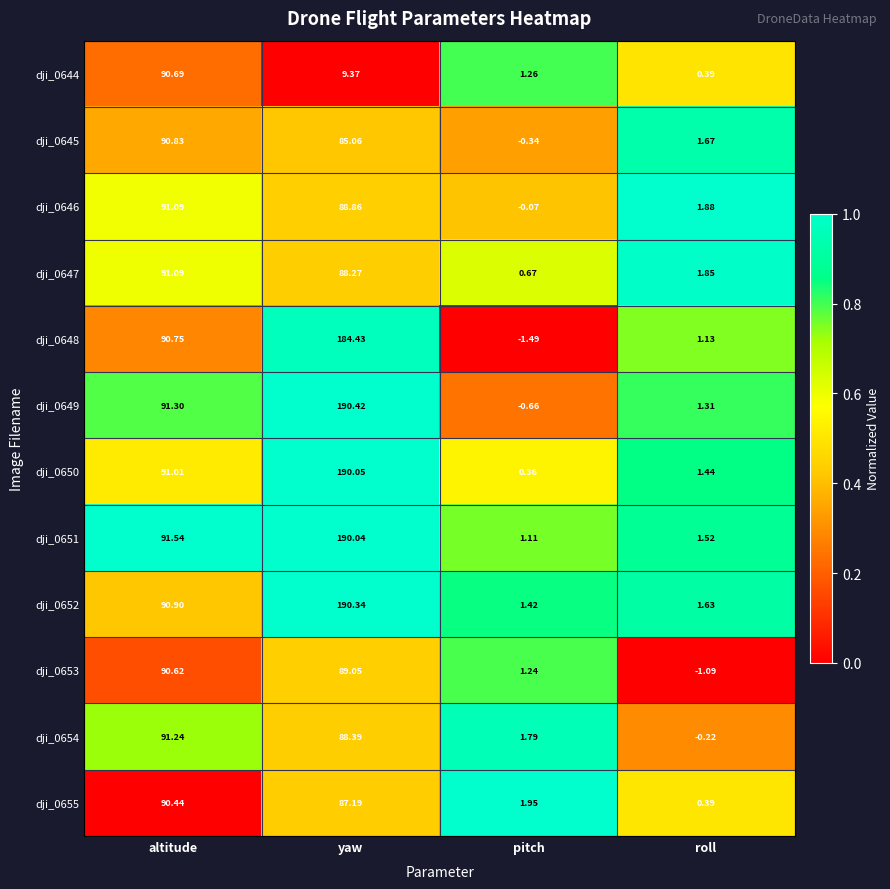

Is the value of dji_0654 at altitude greater than the value of dji_0648 at pitch?

Yes